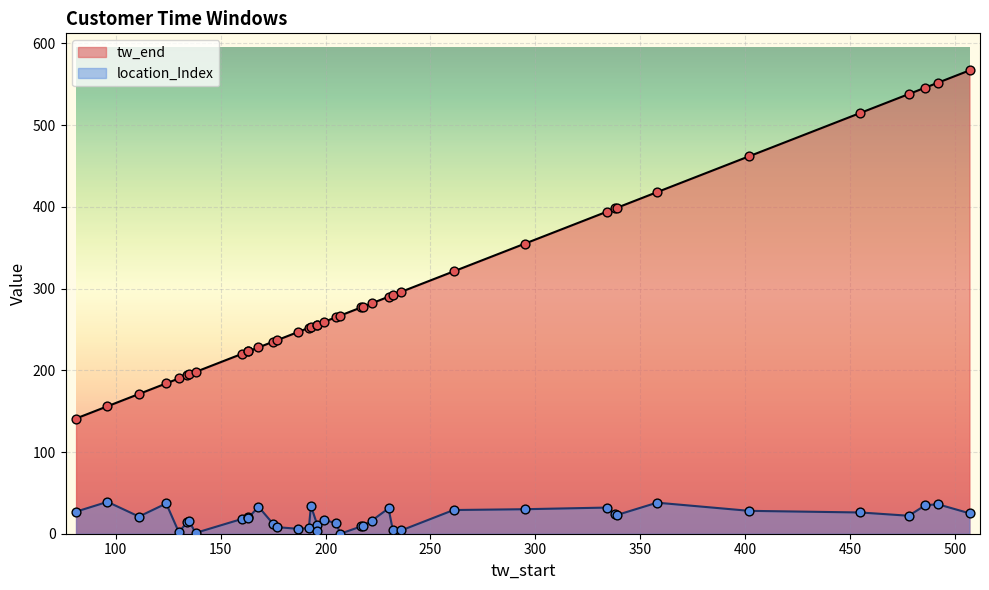

Which series reaches the maximum Y coordinate?

tw_end